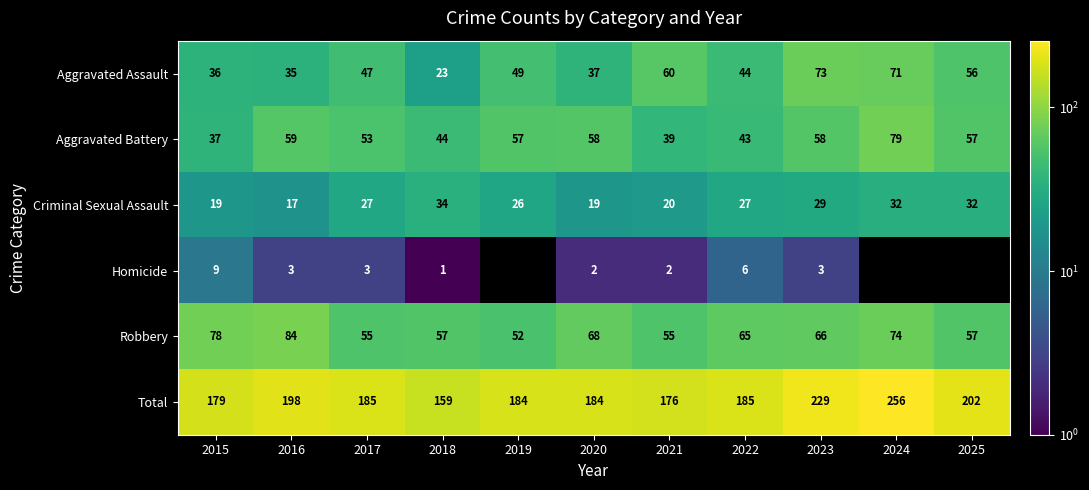

The value of Homicide at 2017 is 1. True or false?

False